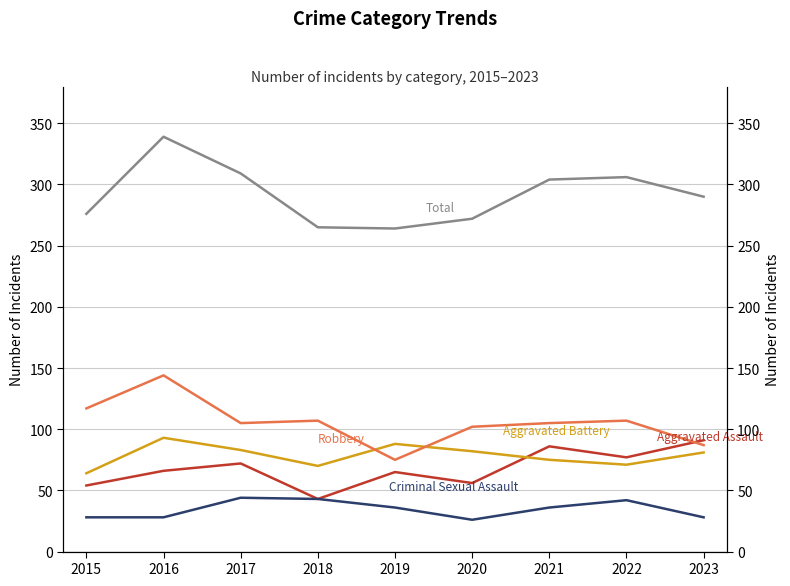

How many interior local peaks does the Aggravated Battery series have?

2